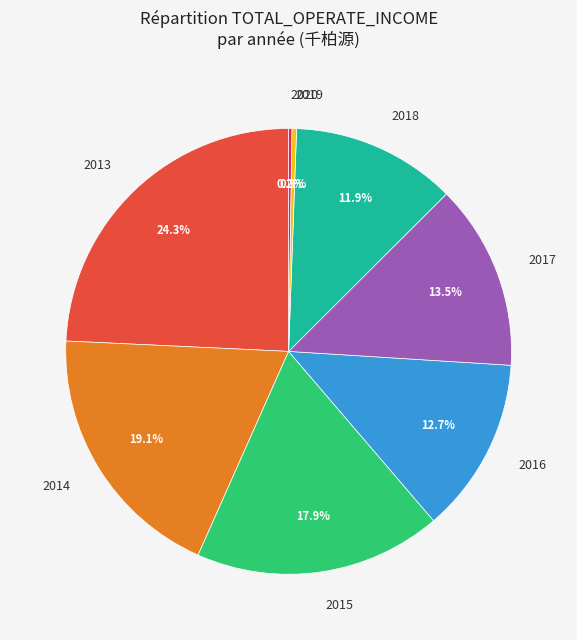

To the nearest percent, what percentage of the pie is 2015?

18%